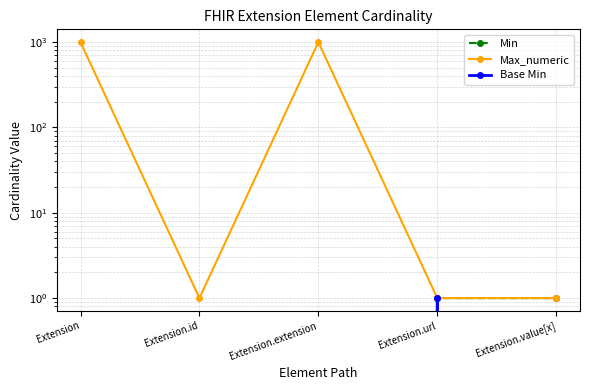

Which has a higher value, Extension.id or Extension.url?

Extension.url